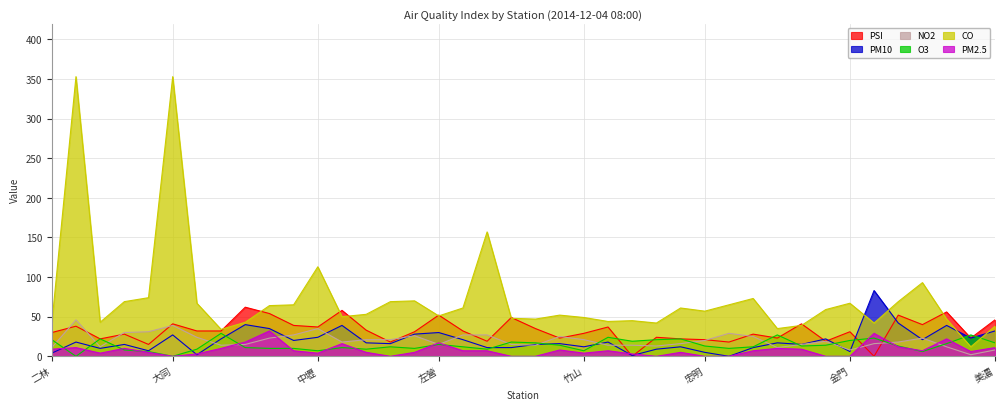

Where is the first local maximum for PM2.5?

三重